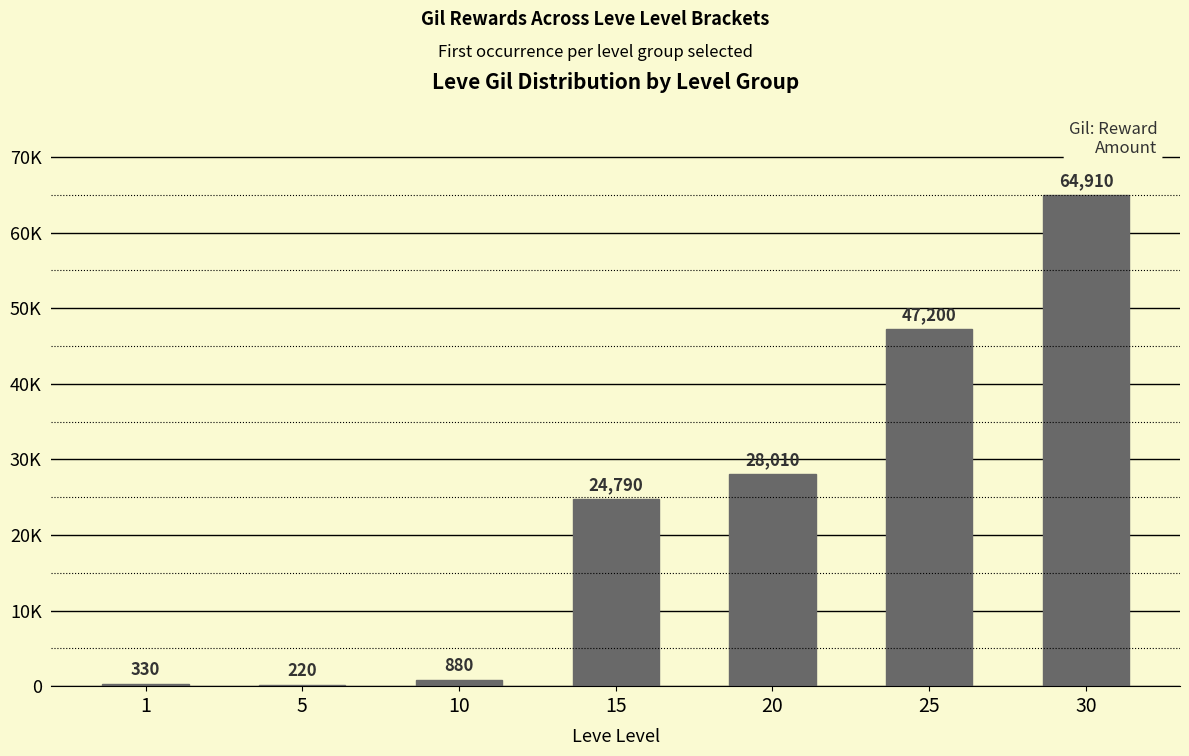

The chart shows a value of 28010 at 20. True or false?

True